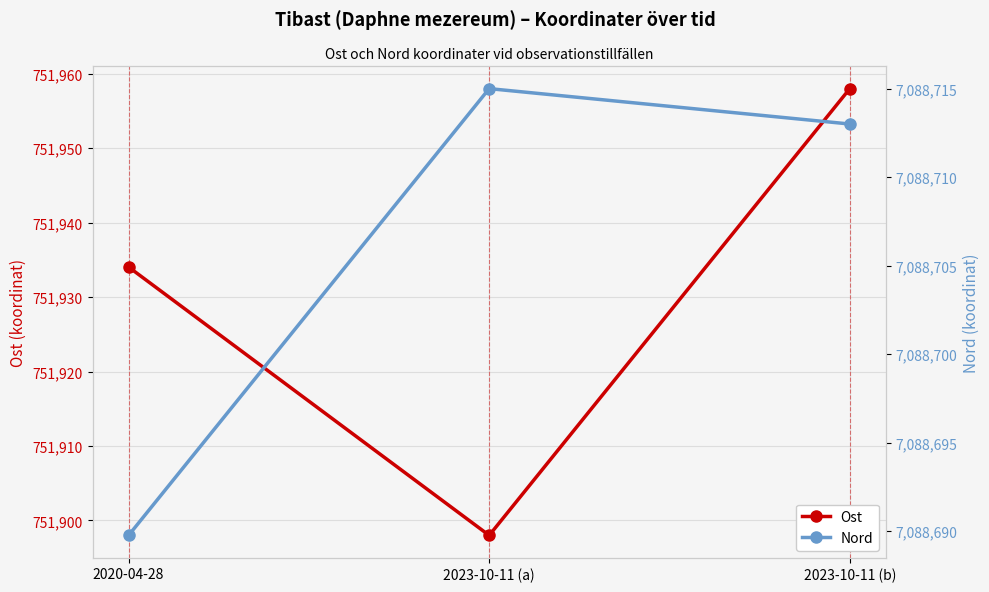

Is it true that Nord equals 9517475.2 at 2023-10-11 (b)?

False